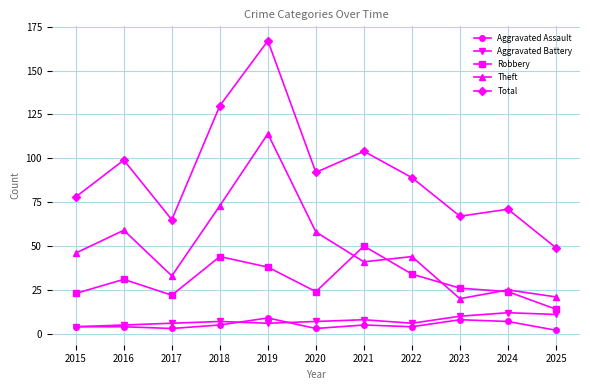

Which series has the widest spread of values?

Total